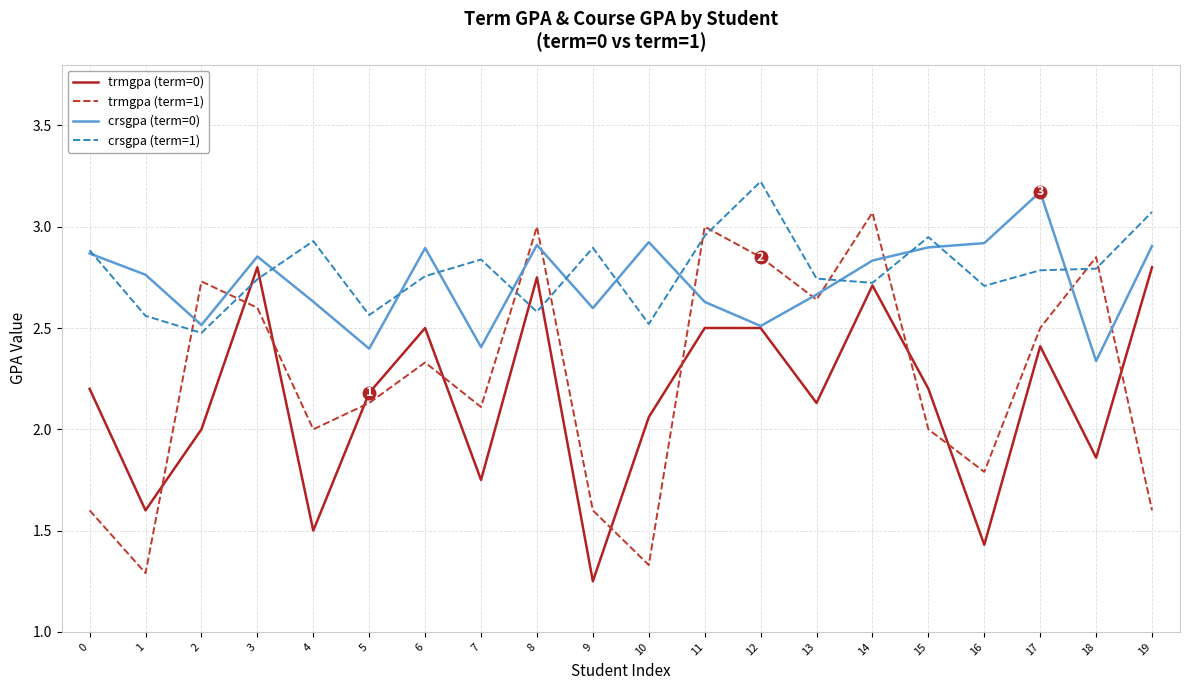

What is the difference between the maximum and minimum values in the crsgpa (term=1) series?

0.7